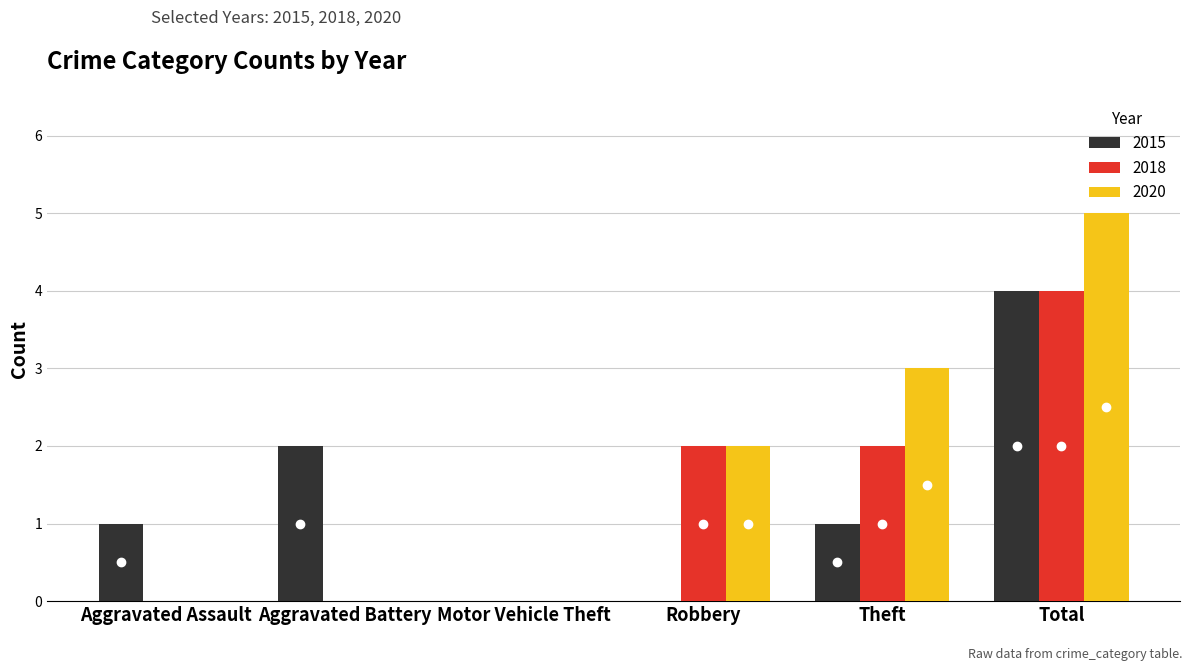

True or false: 2018 has a value of 2 at Aggravated Assault.

False